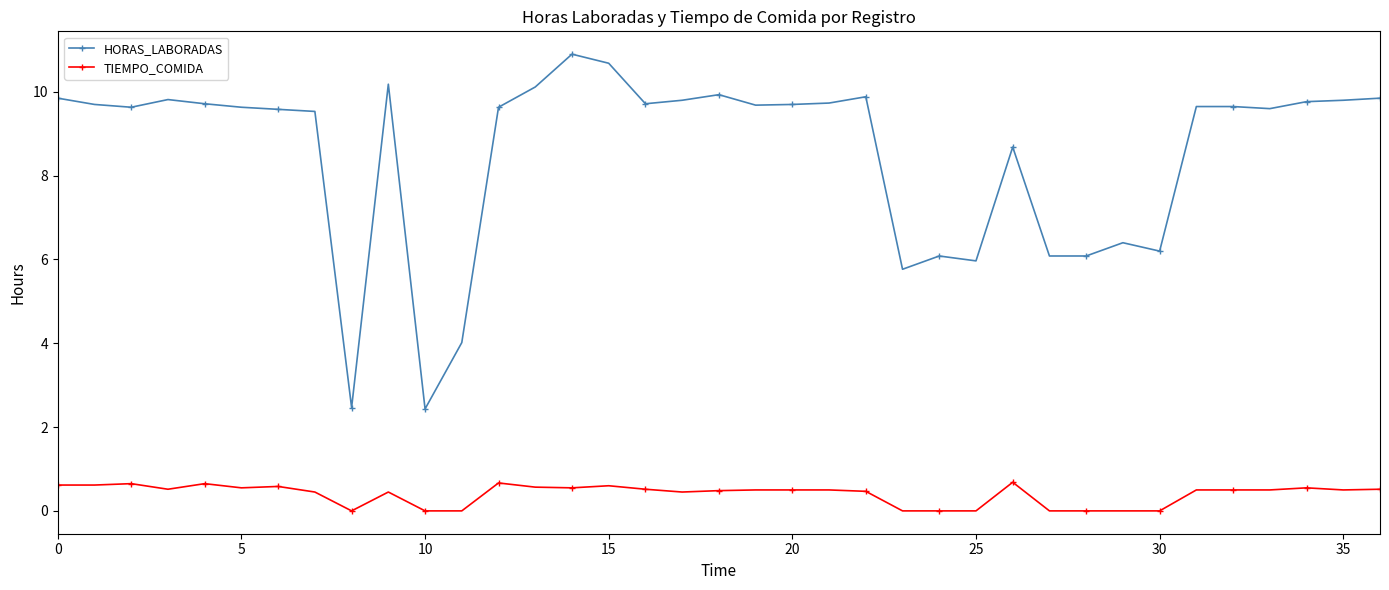

What is the difference between the maximum and minimum values in the HORAS_LABORADAS series?

8.5